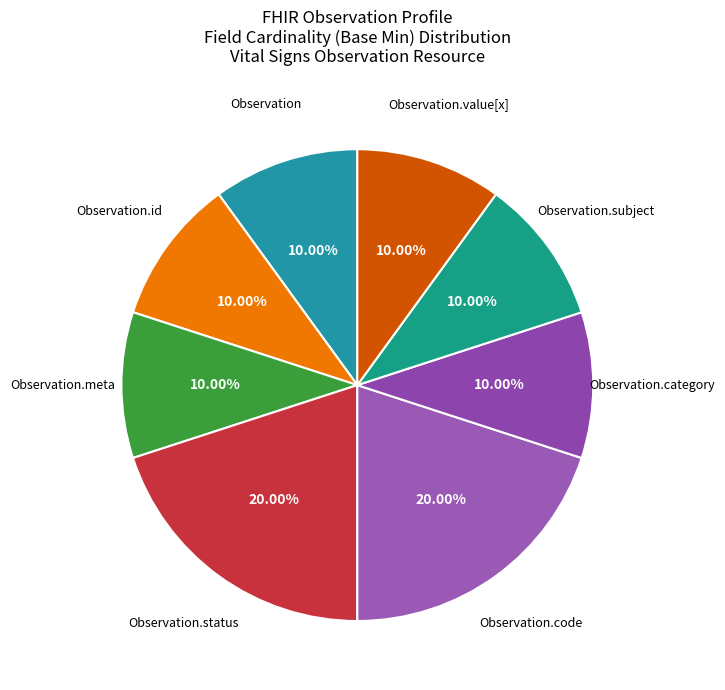

To the nearest percent, what is the average slice percentage?

12%